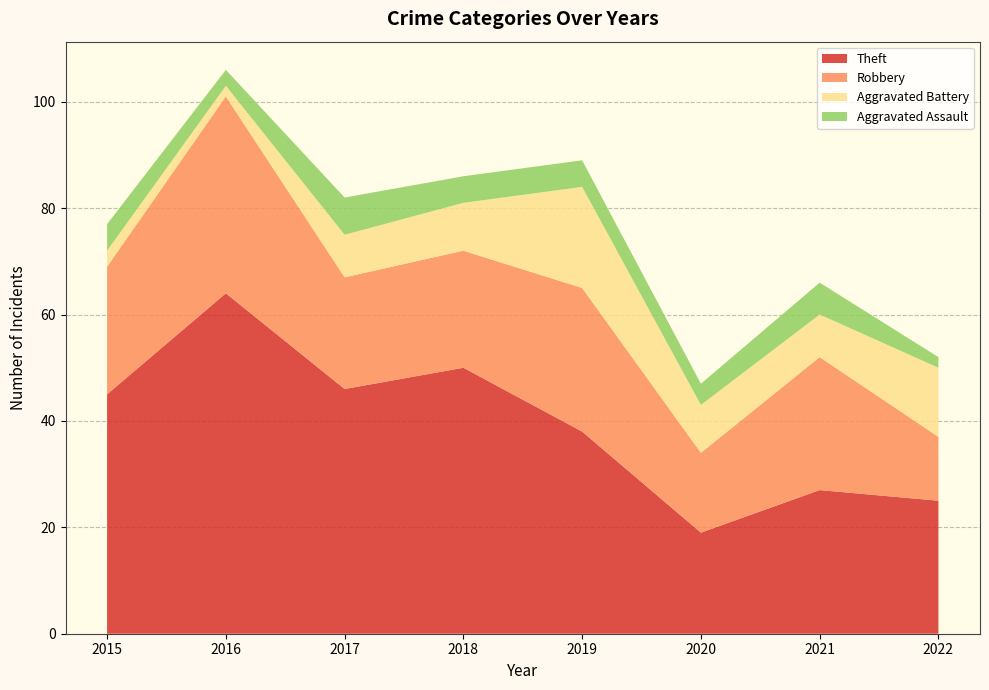

Reading left to right, transcribe all the data shown in this chart.

Theft: 2015=45	2016=64	2017=46	2018=50	2019=38	2020=19	2021=27	2022=25
Robbery: 2015=24	2016=37	2017=21	2018=22	2019=27	2020=15	2021=25	2022=12
Aggravated Battery: 2015=3	2016=2	2017=8	2018=9	2019=19	2020=9	2021=8	2022=13
Aggravated Assault: 2015=5	2016=3	2017=7	2018=5	2019=5	2020=4	2021=6	2022=2